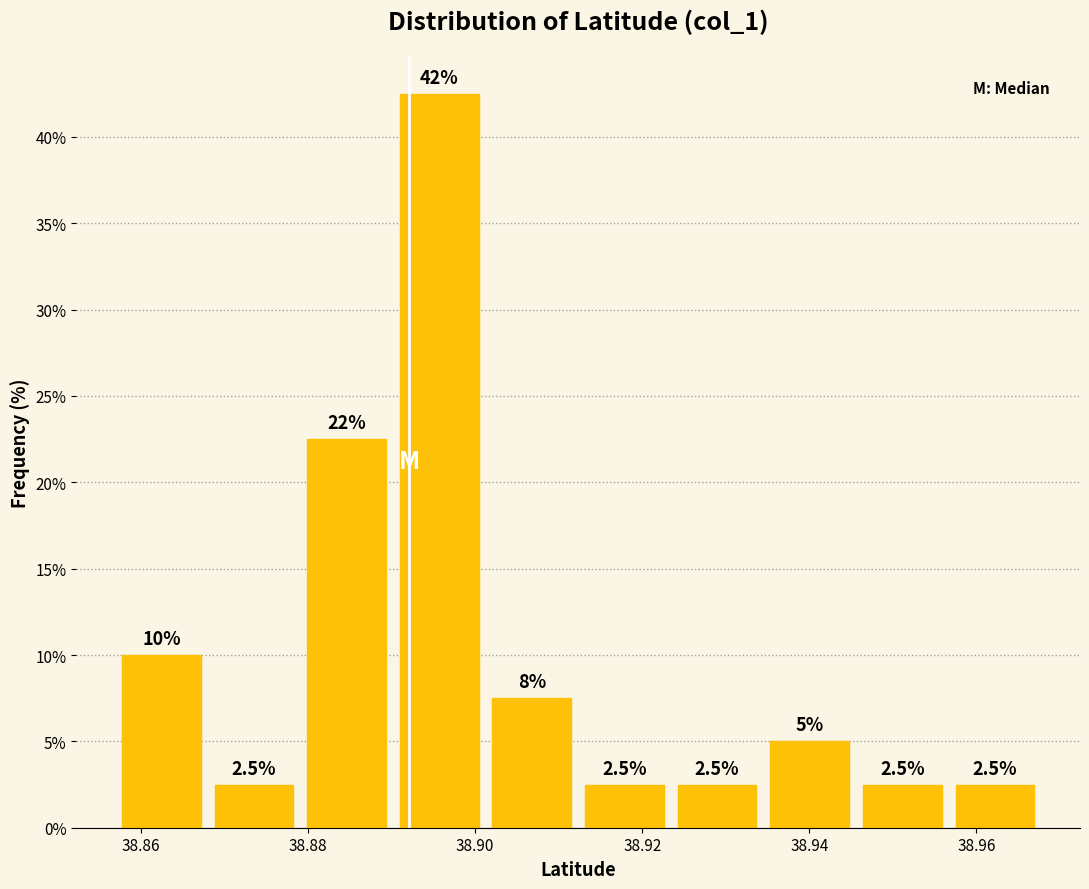

Which range on the x-axis has the tallest bar?

38.890 to 38.902